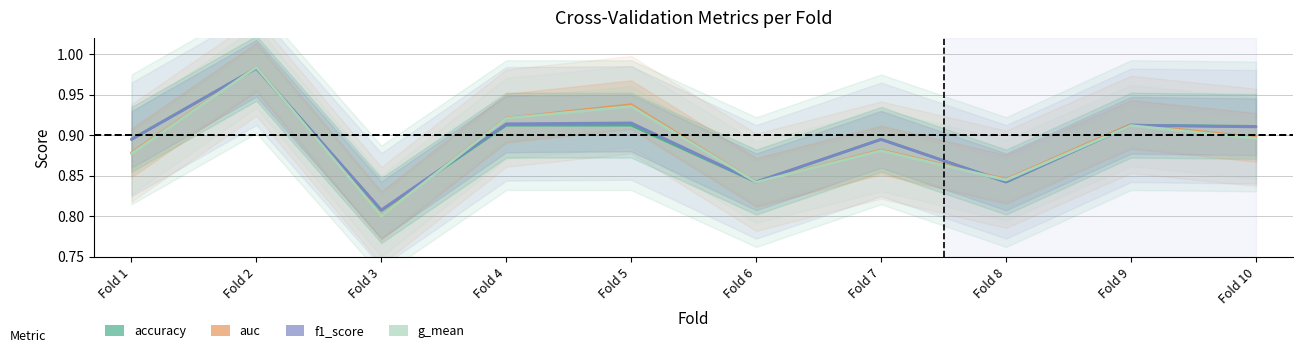

True or false: f1_score has a value of 0.5 at Fold 8.

False